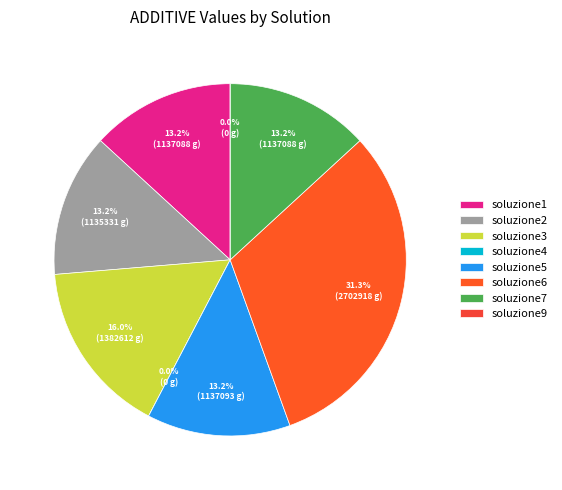

To the nearest percent, what is the difference between the largest and smallest slice percentages?

31%